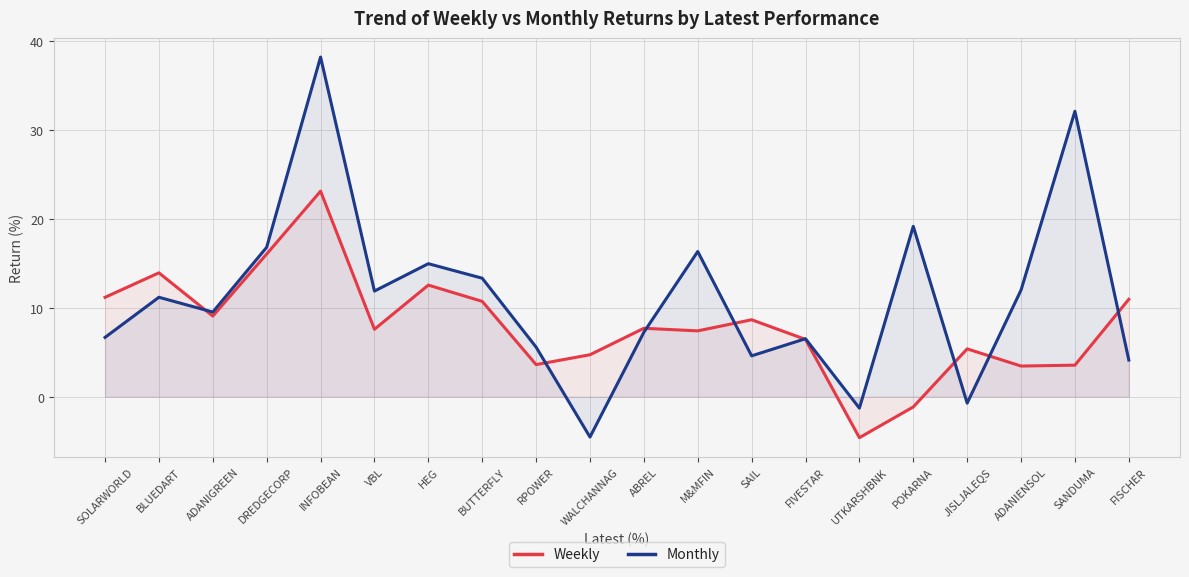

Reading left to right, what are all the values shown in this chart?

Weekly: SOLARWORLD=11.2	BLUEDART=13.9	ADANIGREEN=9.1	DREDGECORP=16.0	INFOBEAN=23.1	VBL=7.6	HEG=12.5	BUTTERFLY=10.7	RPOWER=3.6	WALCHANNAG=4.7	ABREL=7.7	M&MFIN=7.4	SAIL=8.6	FIVESTAR=6.4	UTKARSHBNK=-4.6	POKARNA=-1.2	JISLJALEQS=5.4	ADANIENSOL=3.4	SANDUMA=3.5	FISCHER=10.9
Monthly: SOLARWORLD=6.7	BLUEDART=11.2	ADANIGREEN=9.5	DREDGECORP=16.8	INFOBEAN=38.2	VBL=11.9	HEG=14.9	BUTTERFLY=13.3	RPOWER=5.6	WALCHANNAG=-4.5	ABREL=7.2	M&MFIN=16.3	SAIL=4.6	FIVESTAR=6.5	UTKARSHBNK=-1.3	POKARNA=19.1	JISLJALEQS=-0.7	ADANIENSOL=12.0	SANDUMA=32.1	FISCHER=4.1